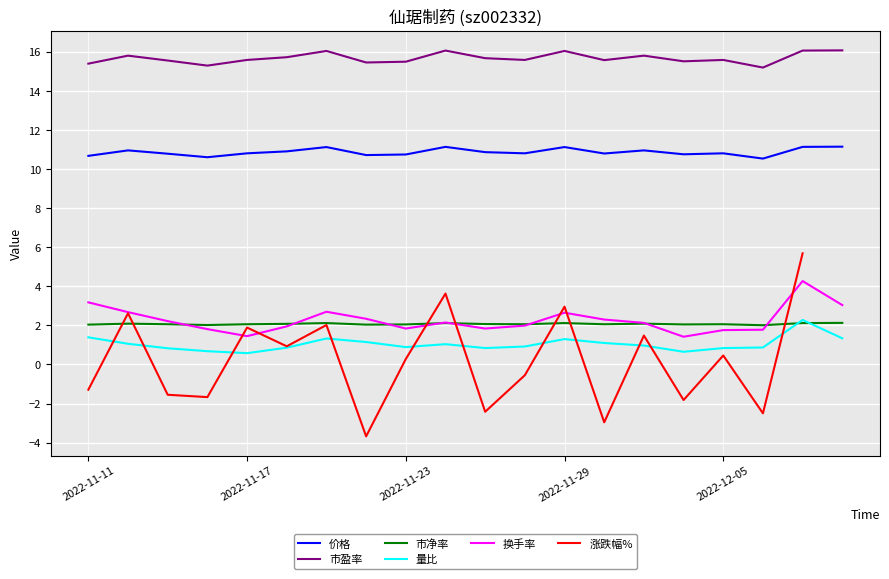

At which label does 市净率 reach its peak?

2022-12-08